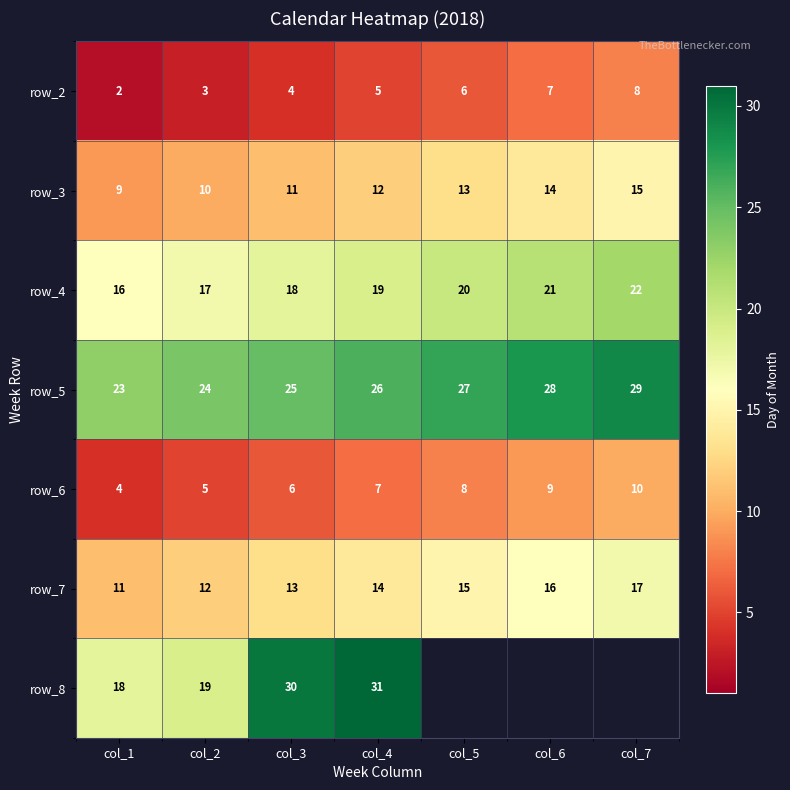

At which category is the sum across all series the highest?

col_4